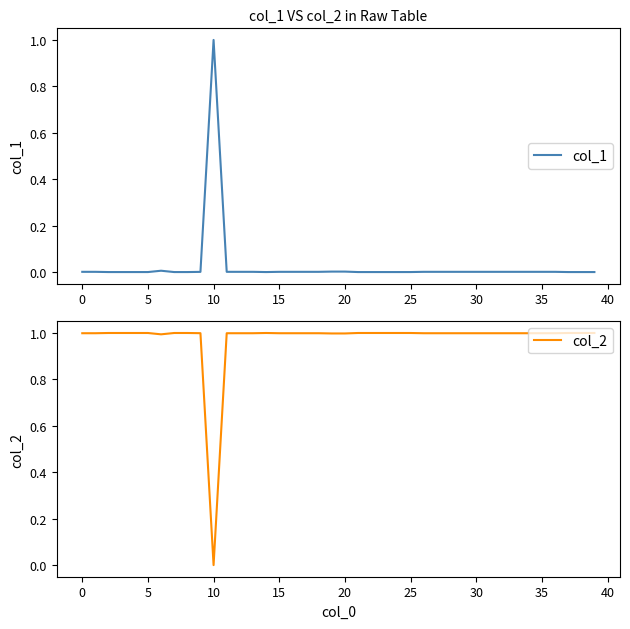

How many lines are shown in the chart?

2